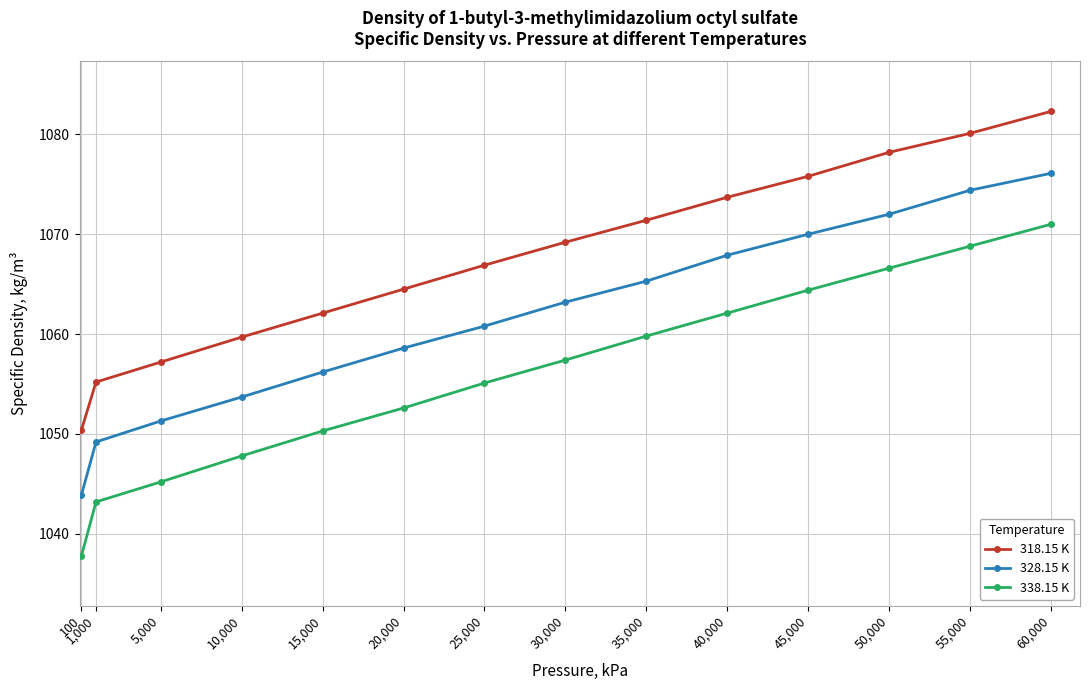

List the series in order of their overall mean, highest first.

318.15 K, 328.15 K, 338.15 K